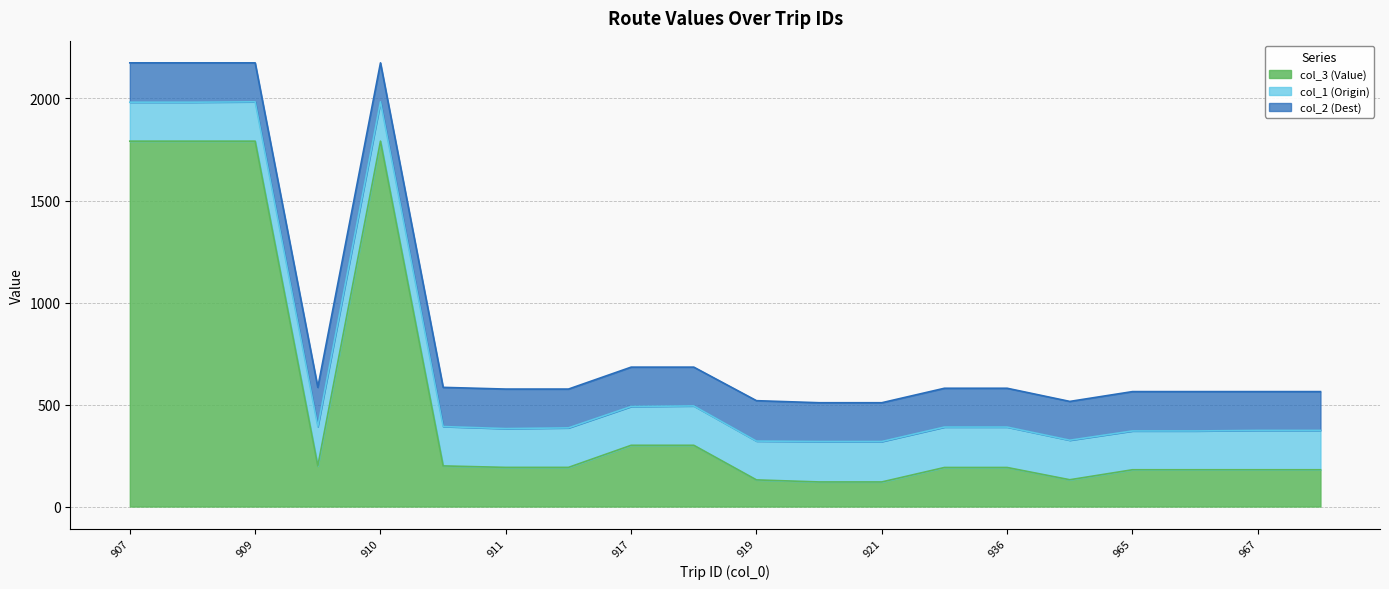

What is the total value across all series at 907?

2174.7